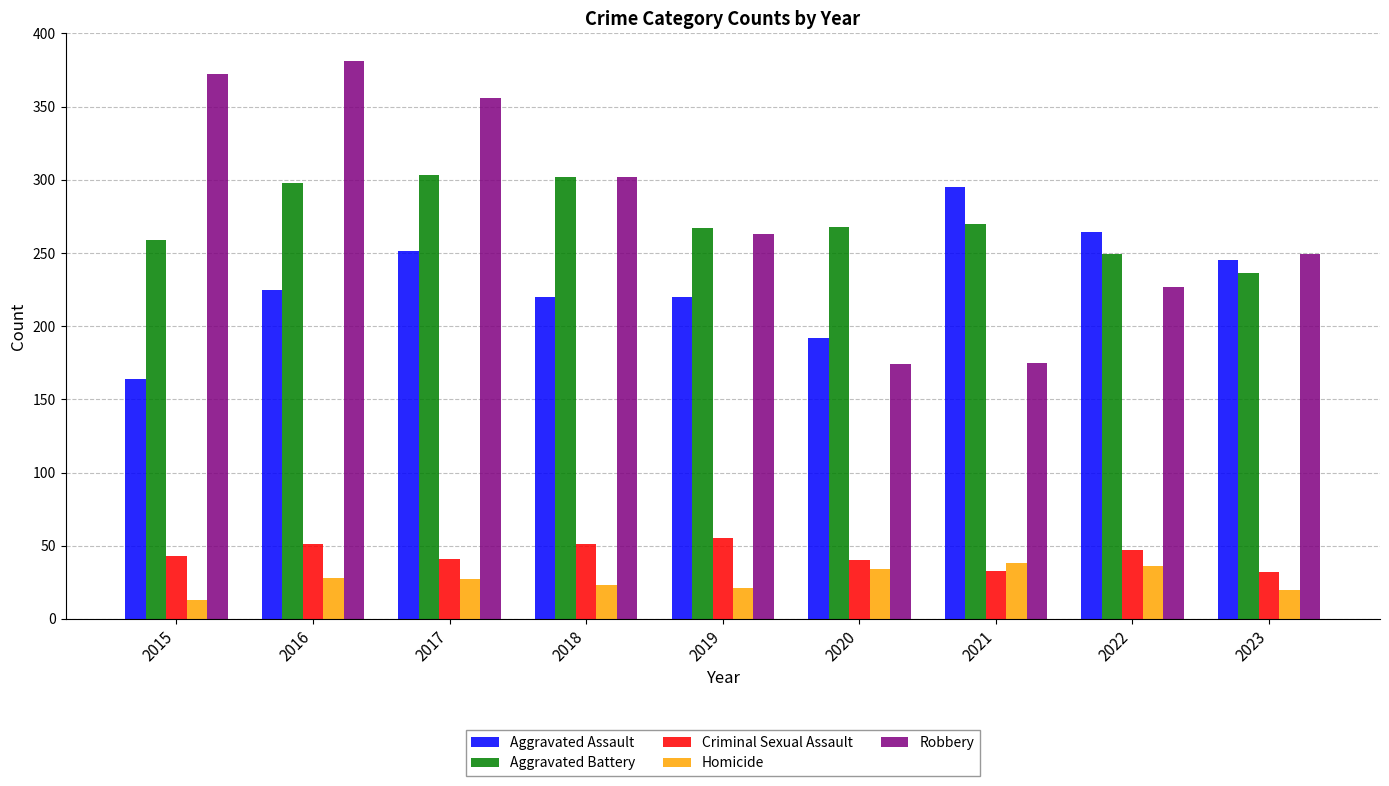

Does the chart contain stacked bars?

No